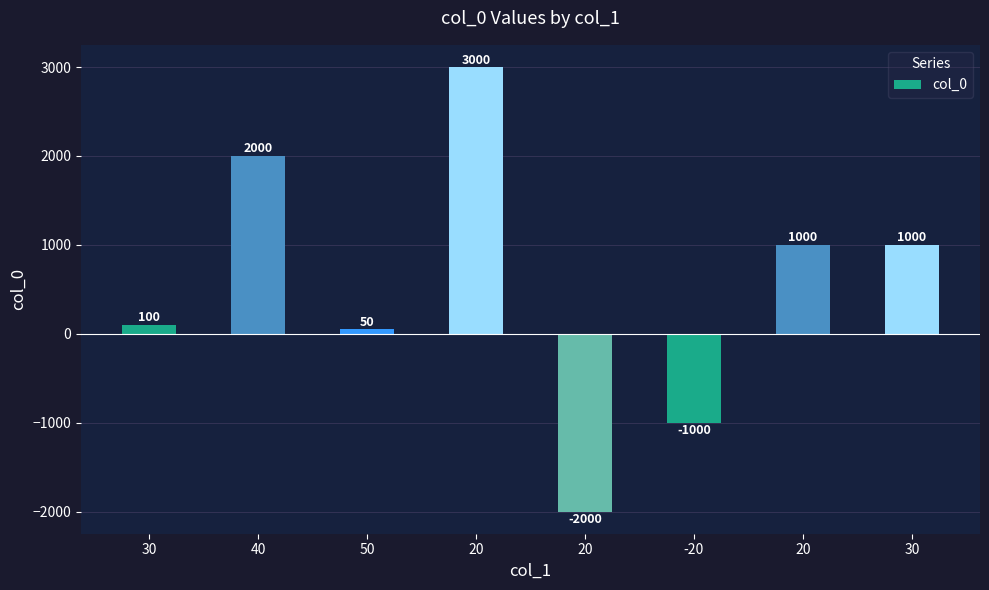

Count the number of categories in the chart.

8